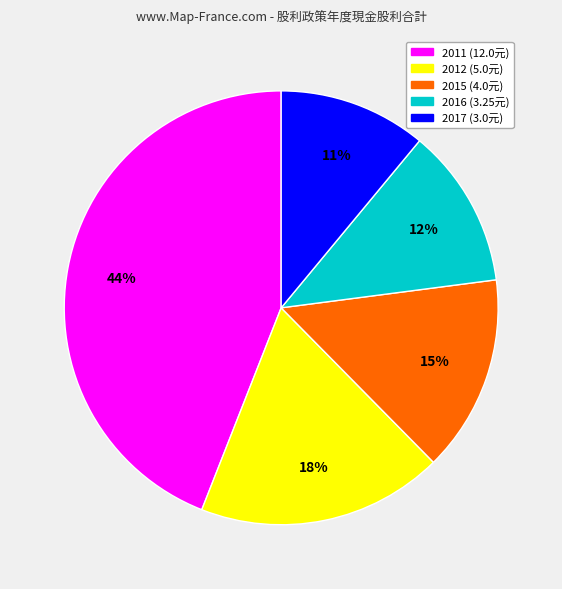

How many slices are in this pie chart?

5